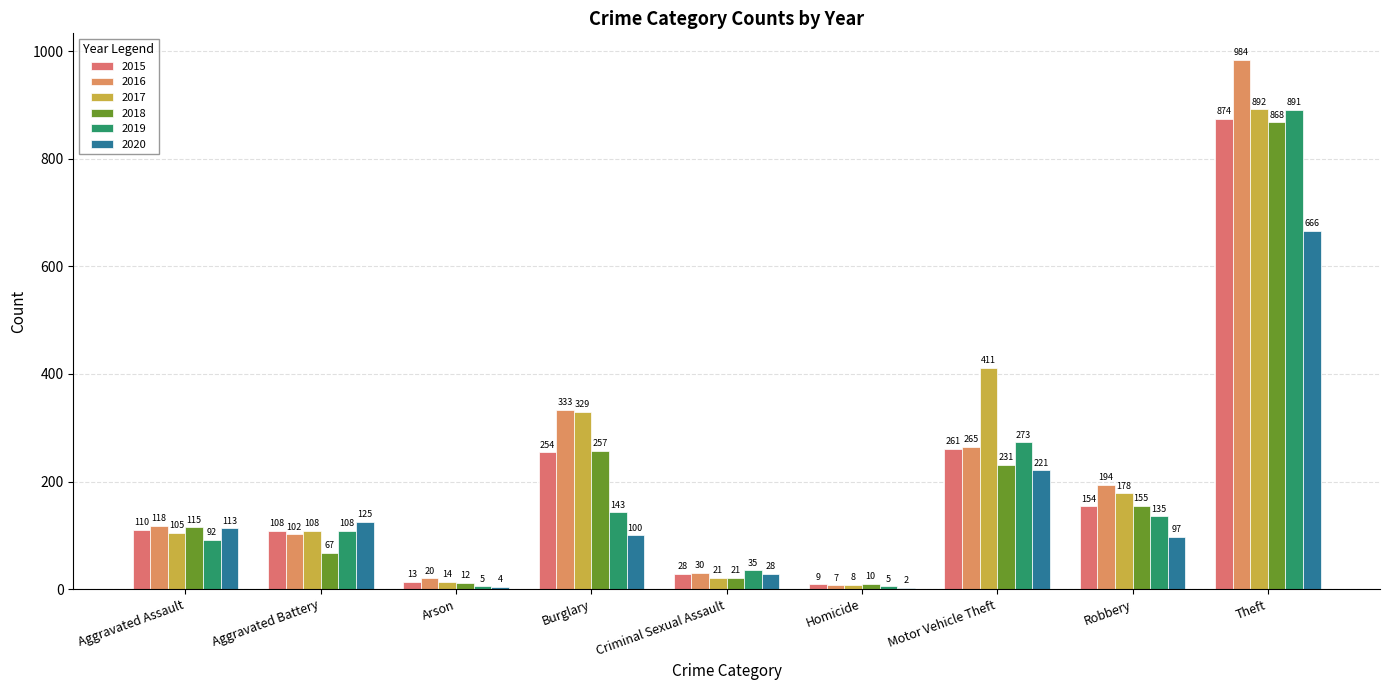

True or false: 2017 has a value of 14 at Homicide.

False